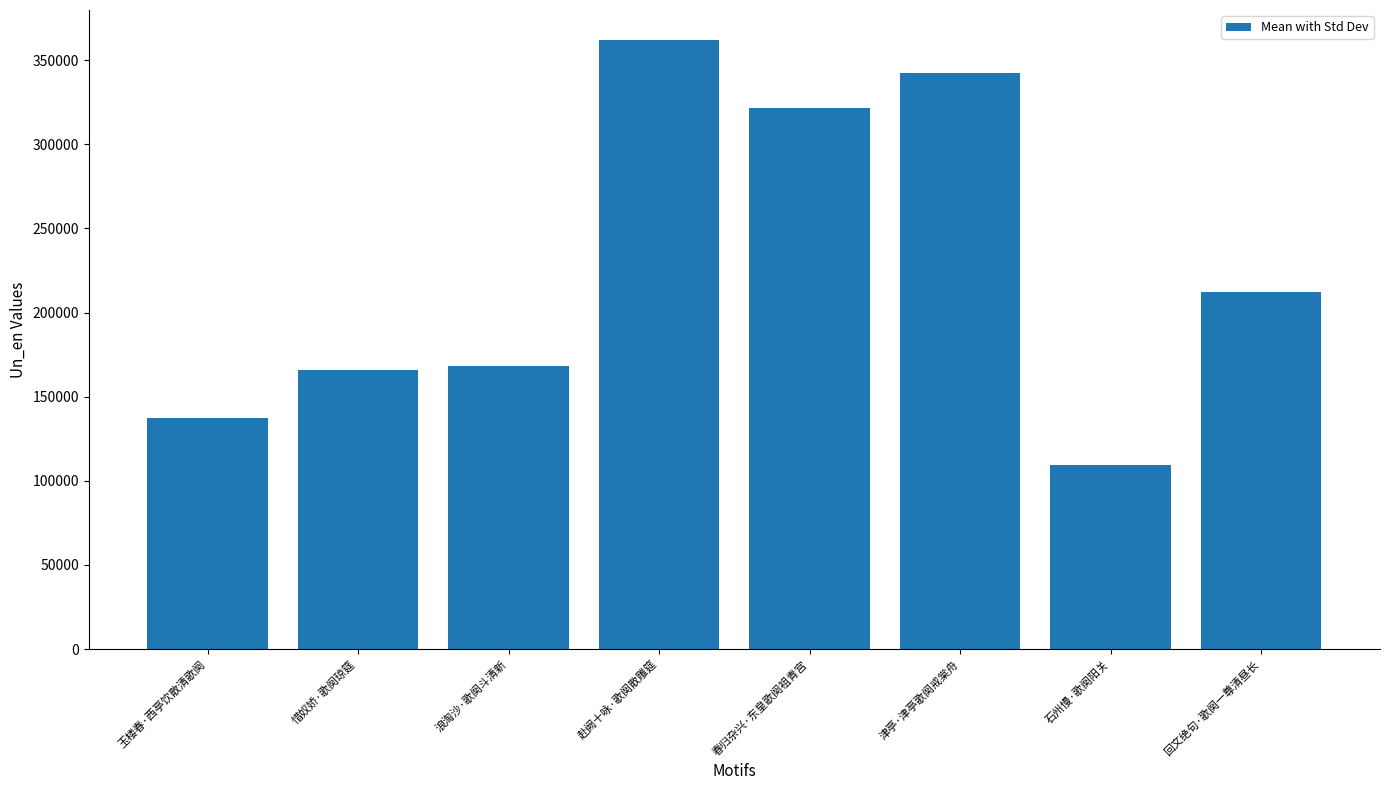

Reading left to right, extract all data points from this chart.

137592	165598	167924	361651	321235	342556	109665	212342